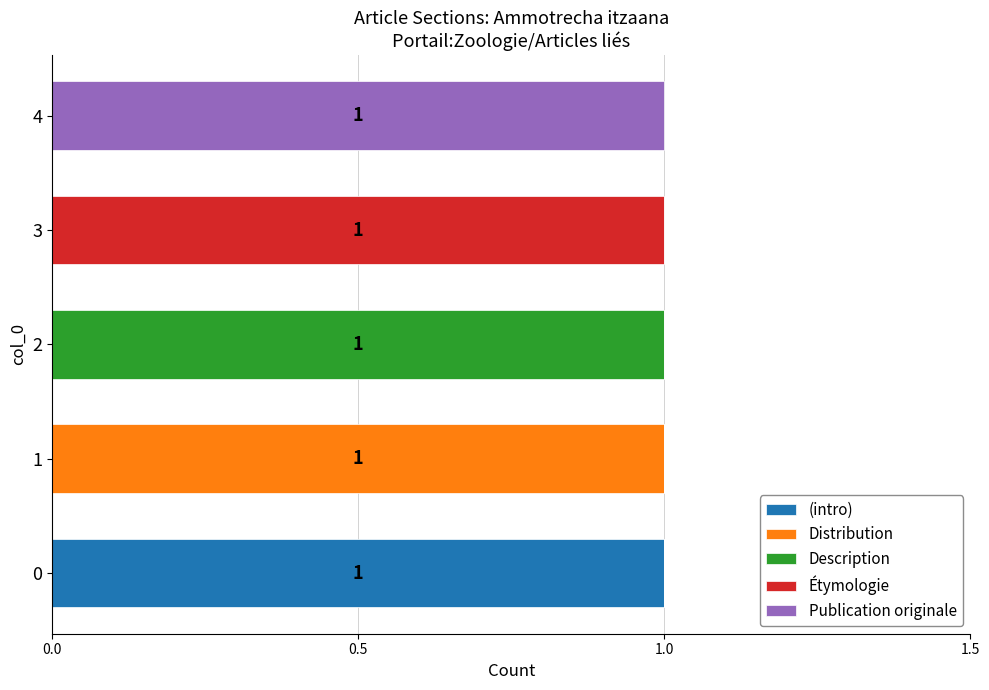

True or false: (intro) has a value of 1 at 4.

False